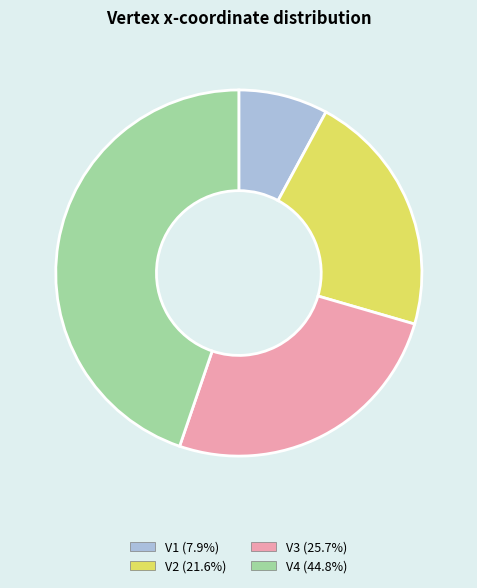

Rank the categories by value from lowest to highest.

V1, V2, V3, V4